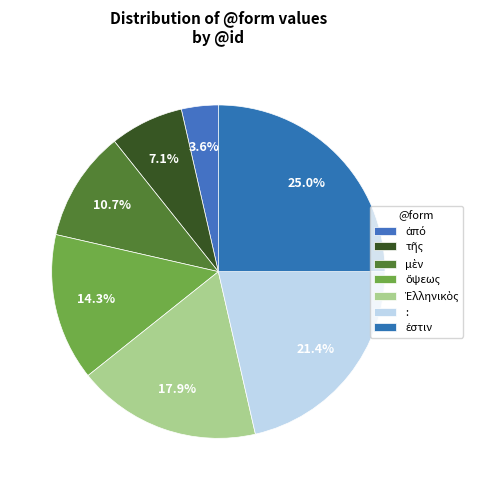

Which category has the smallest portion of the pie?

ἀπό